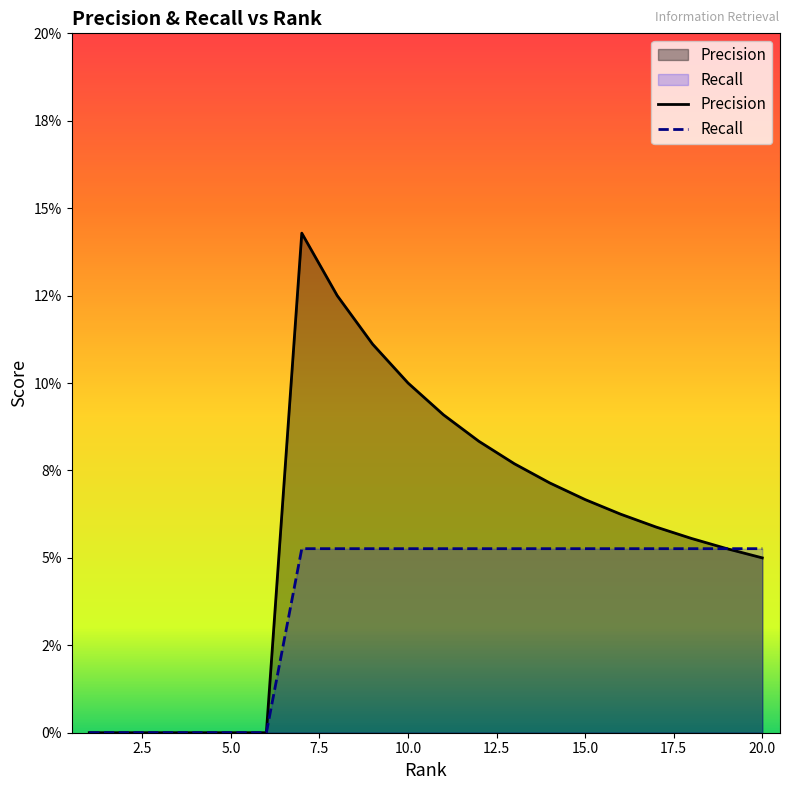

What is the difference between the second highest and second lowest values in the Recall series?

0.1